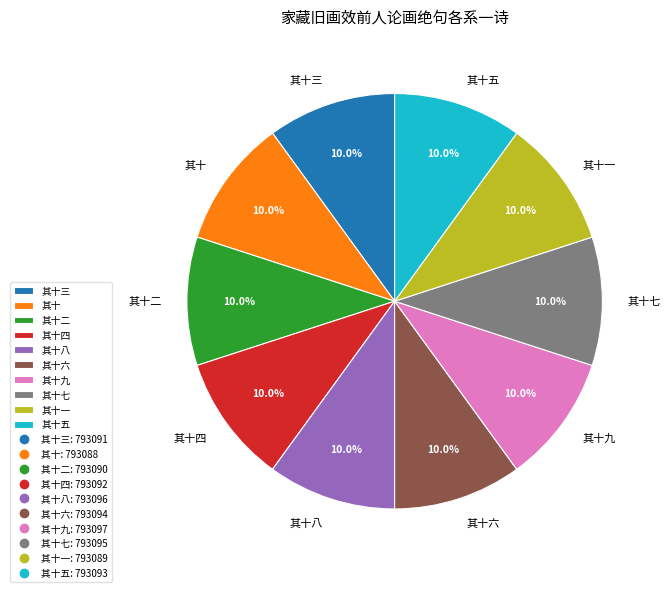

What portion of the pie excludes 其十八?

90.0%